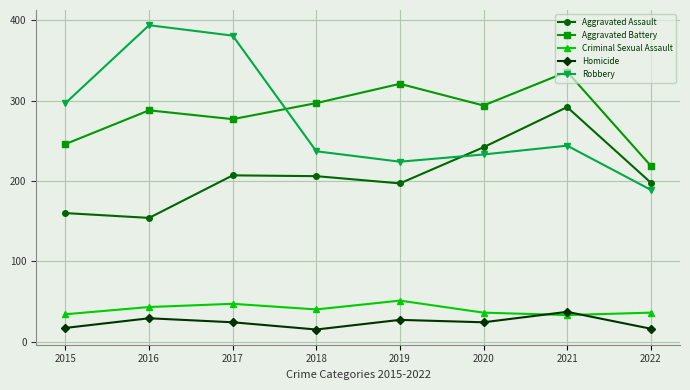

What is the value of the Aggravated Assault point at the 2nd from the left?

154